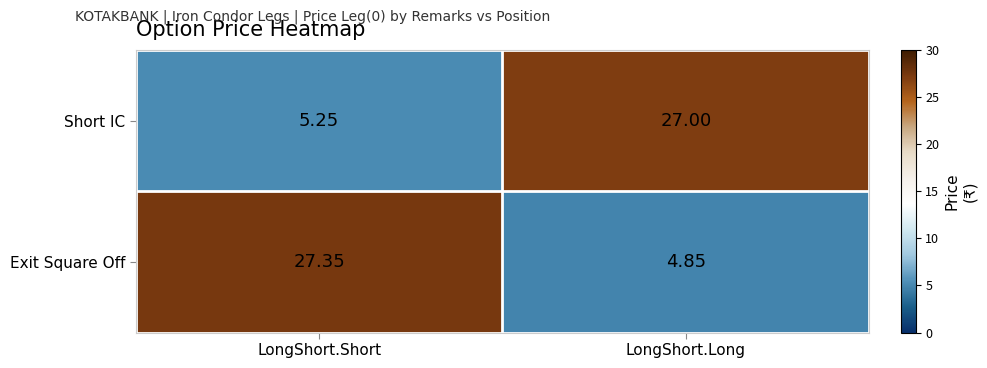

At how many categories does at least one series exceed 23?

2